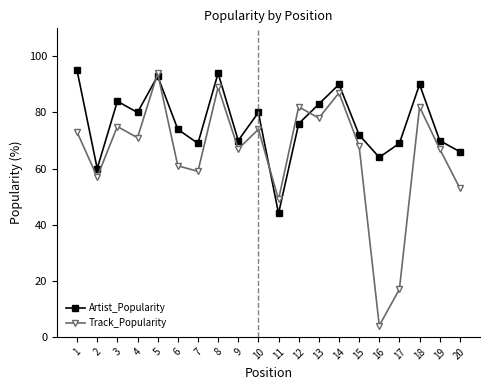

Which series has the largest total across all categories?

Artist_Popularity